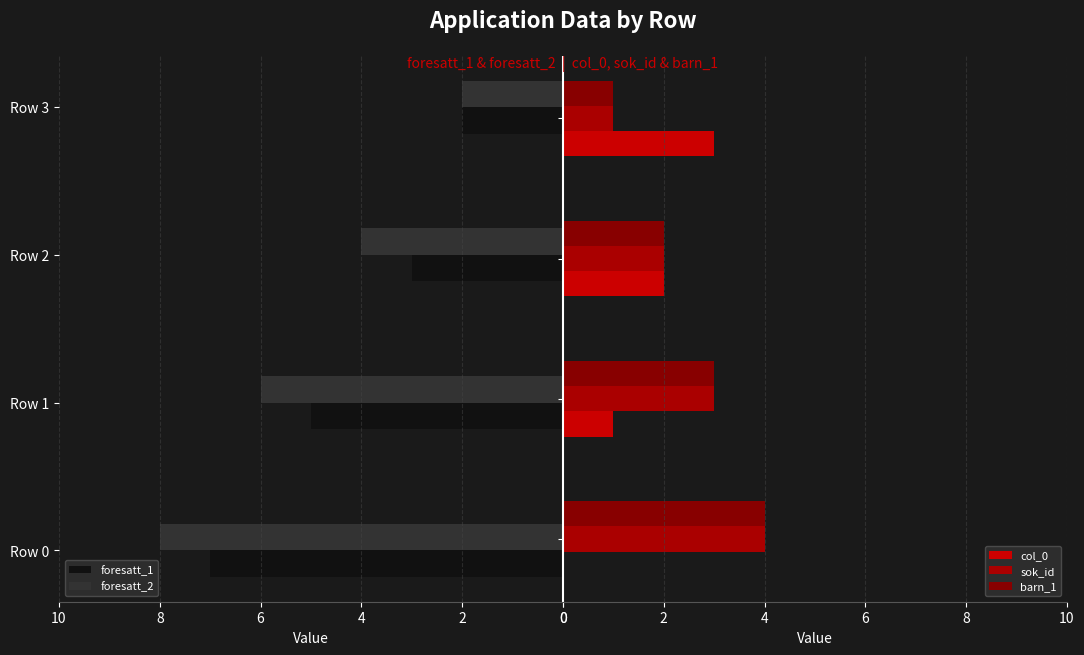

At how many categories does at least one series exceed 5?

2